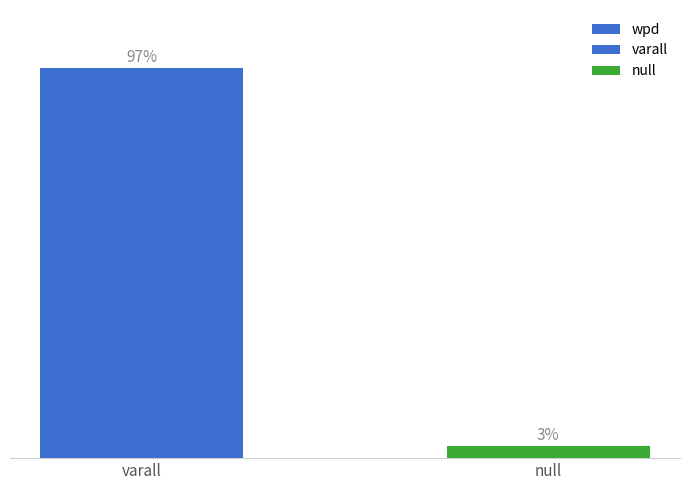

Reading right to left, what are all the values shown in this chart?

null=3	varall=97